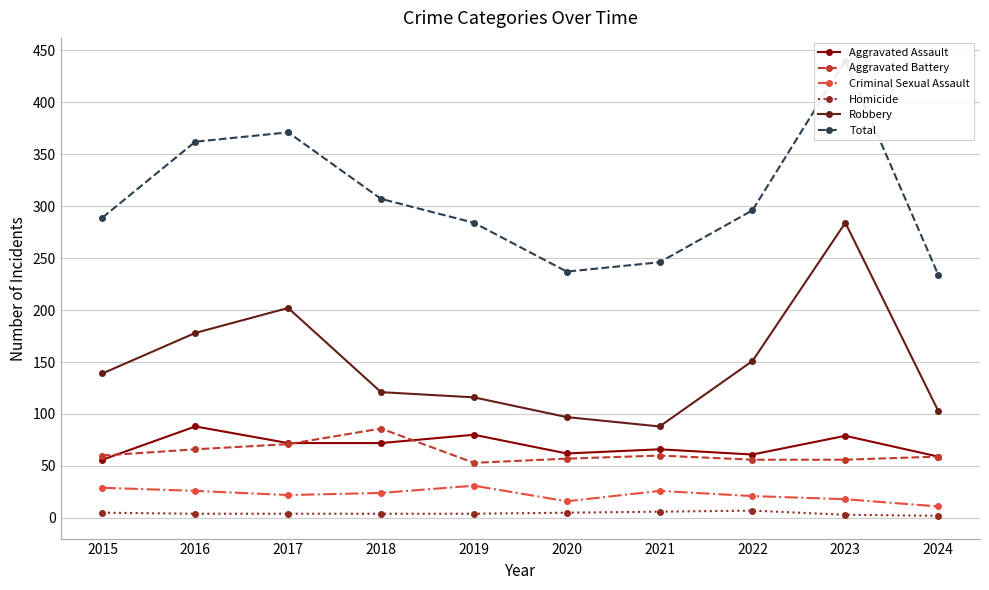

True or false: Robbery has more than 0 interior local peaks.

True